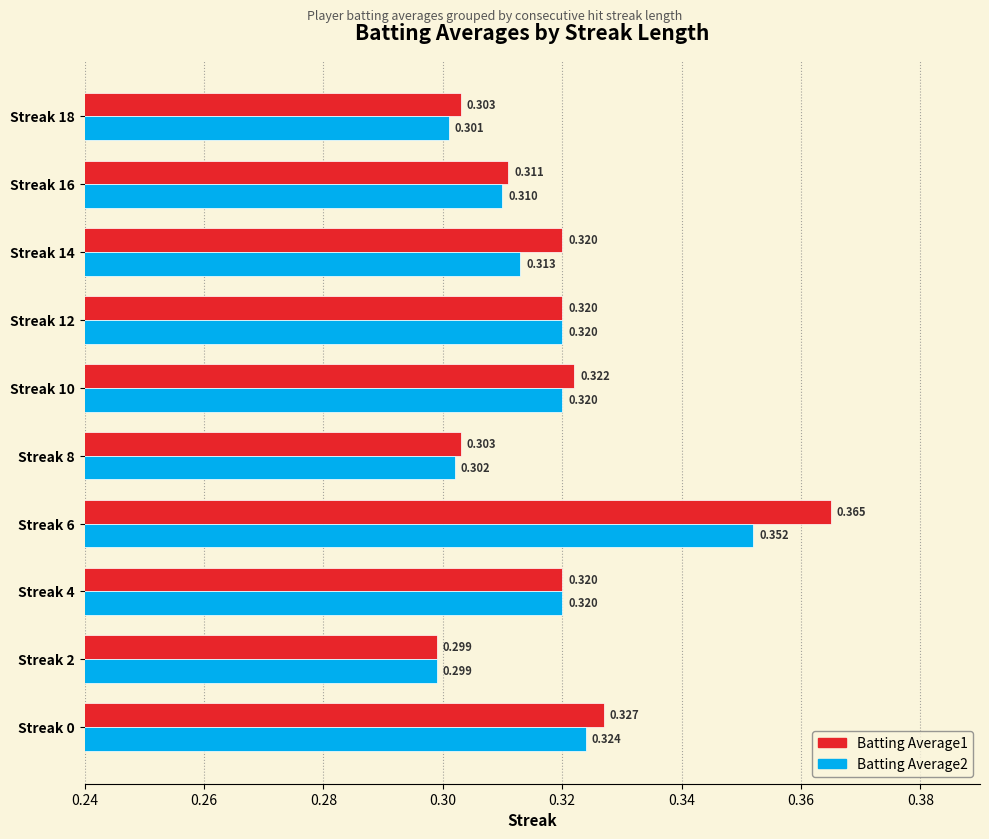

Rank the series by their average value, from lowest to highest.

Batting Average2, Batting Average1